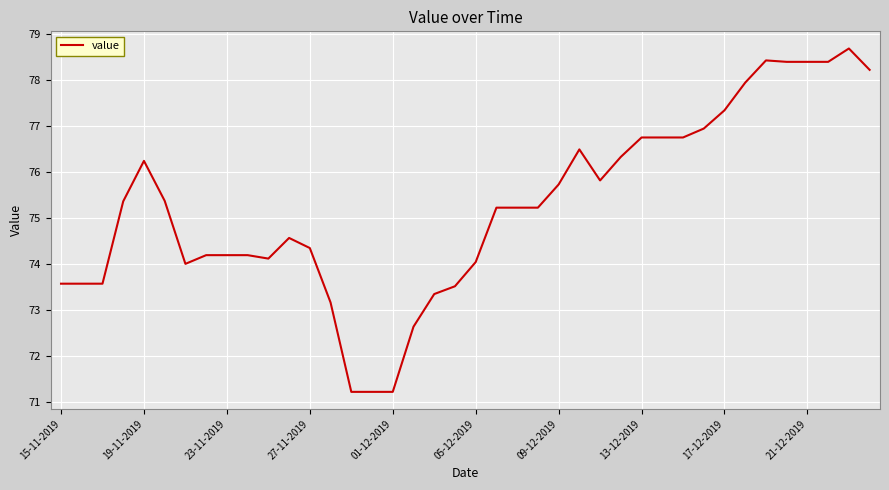

What is the smallest value displayed?

71.2